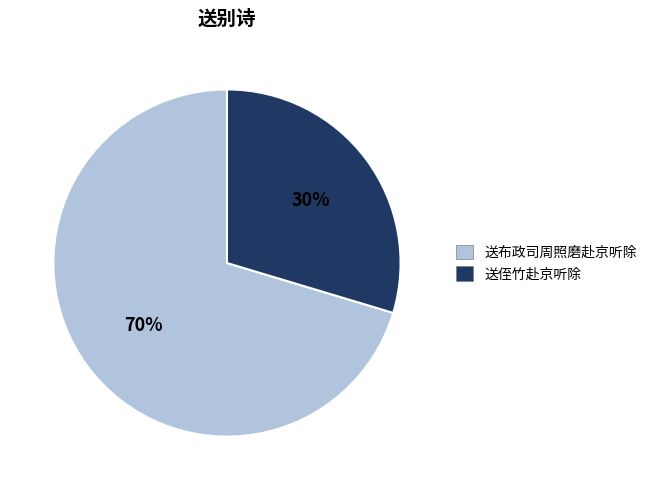

Rank the categories by value from highest to lowest.

送布政司周照磨赴京听除, 送侄竹赴京听除